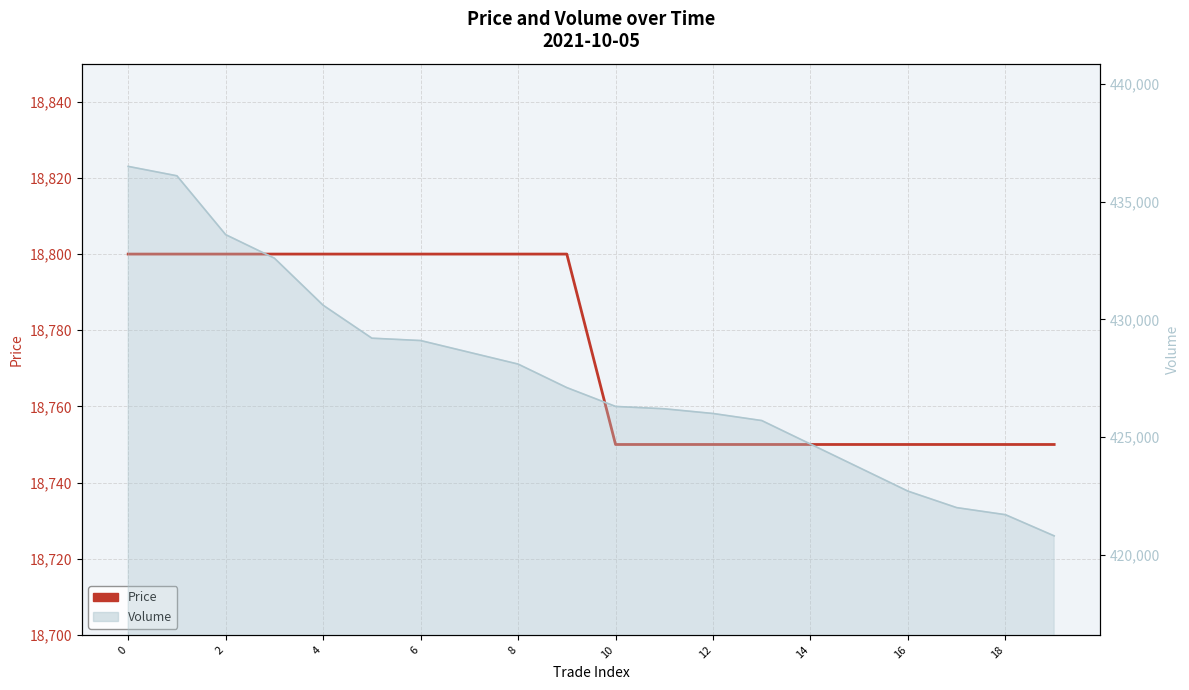

How many values are below 18800?

10